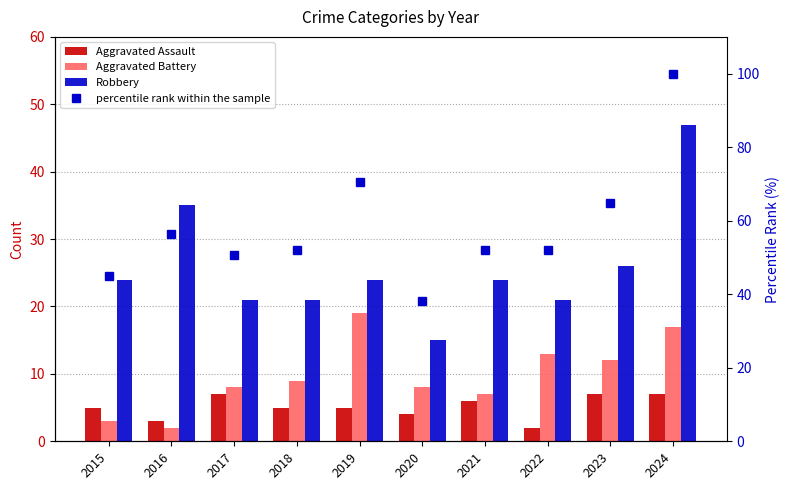

What value does the percentile rank within the sample series have at 2022?

52.1